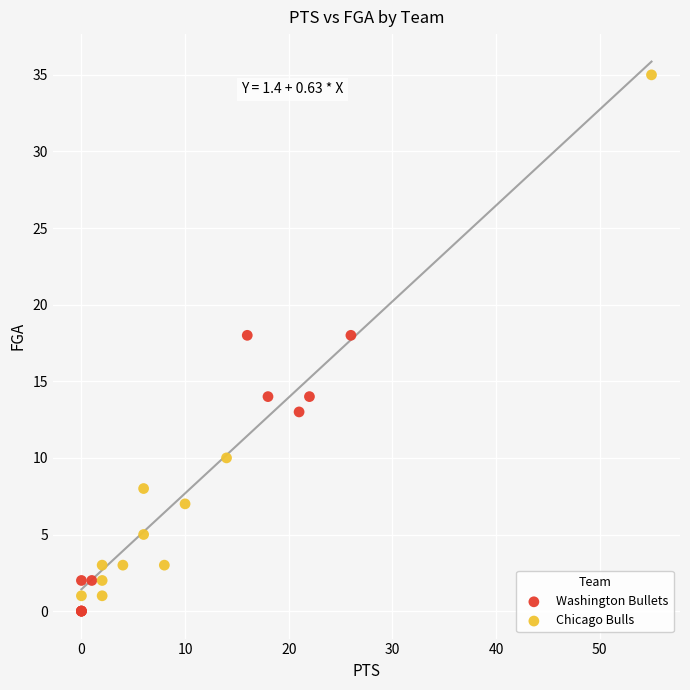

Which series has the widest spread of Y values?

Chicago Bulls